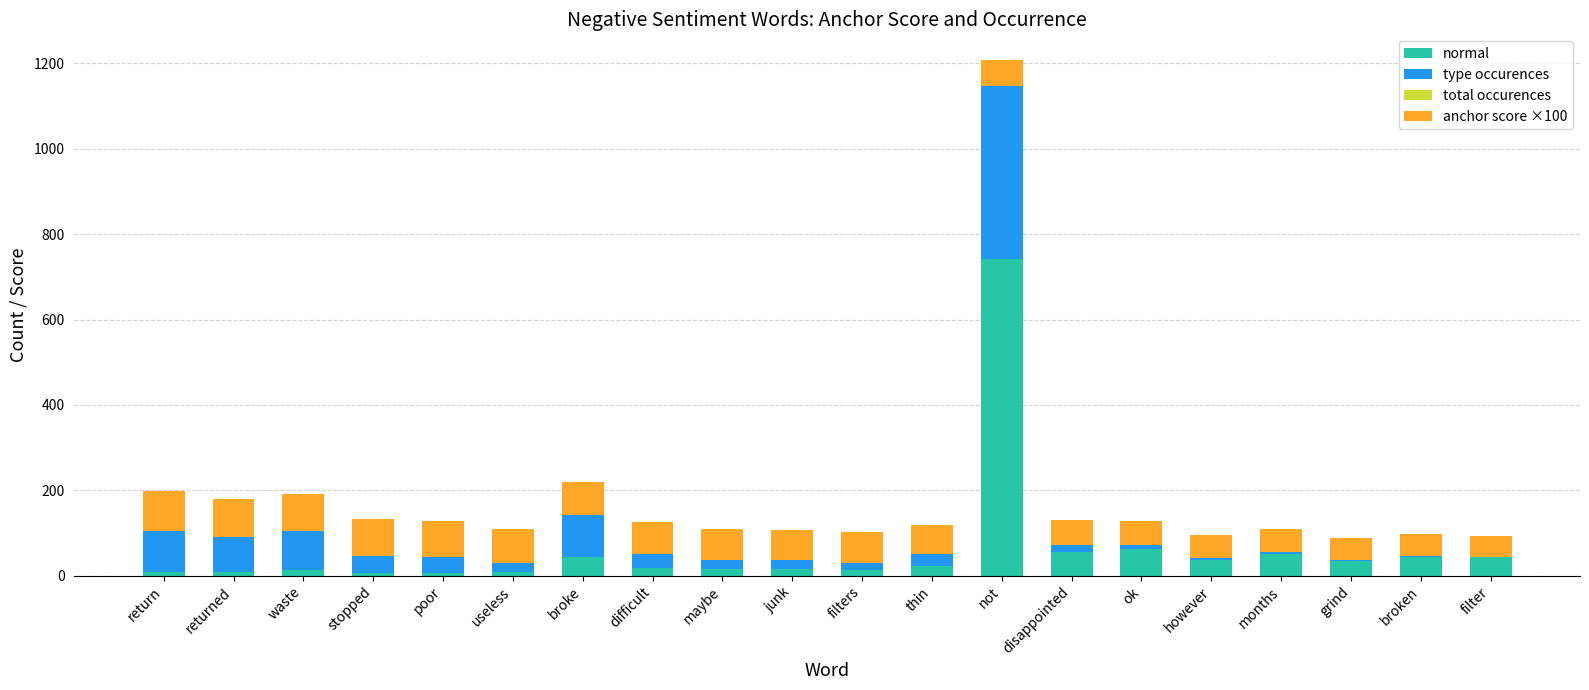

Does the chart contain stacked bars?

Yes